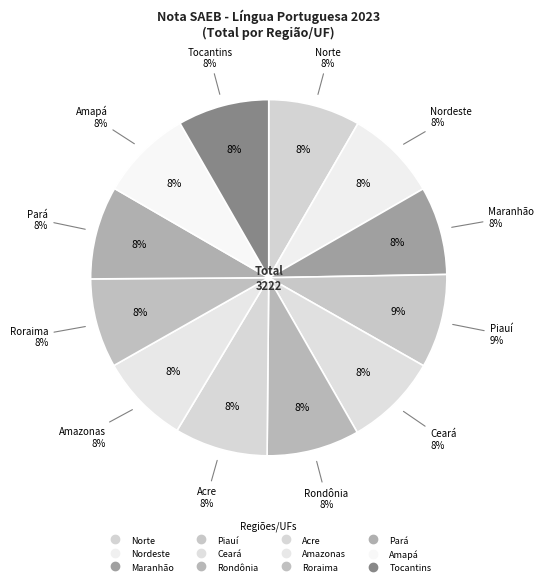

Do Amazonas and Nordeste together represent more than half of the pie?

No